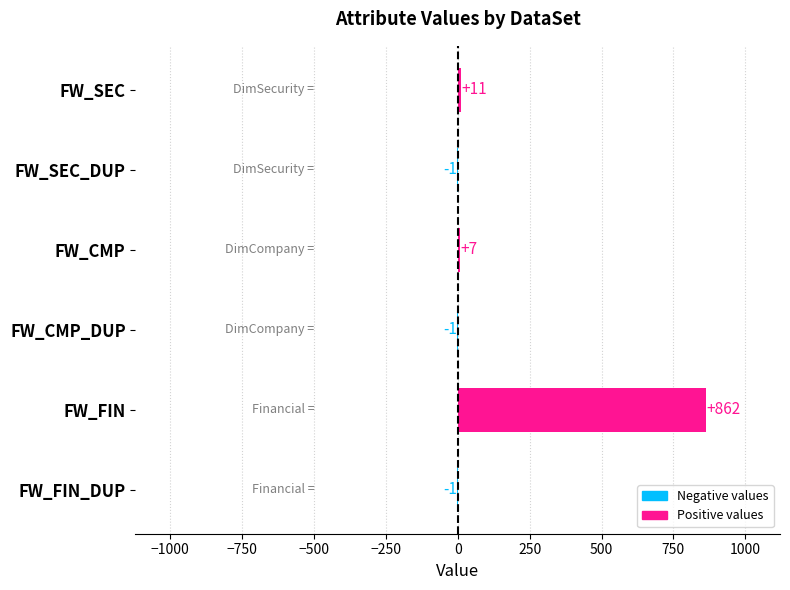

Are the bars grouped side by side (vs. stacked)?

No